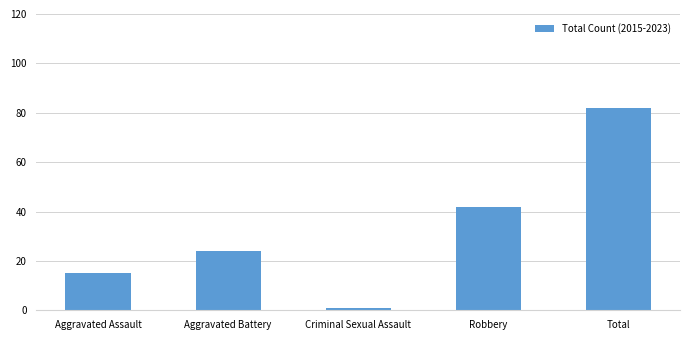

How many series are shown in this chart?

1